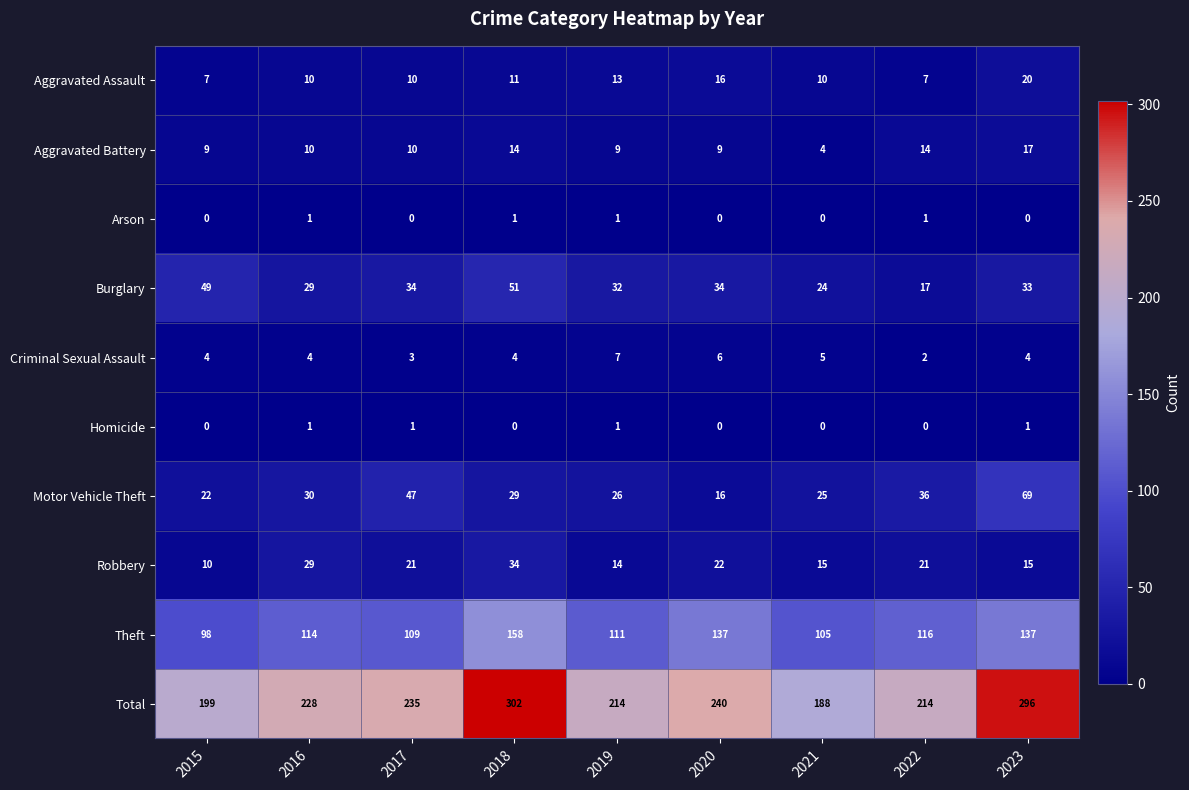

At which label does Total reach its minimum?

2021